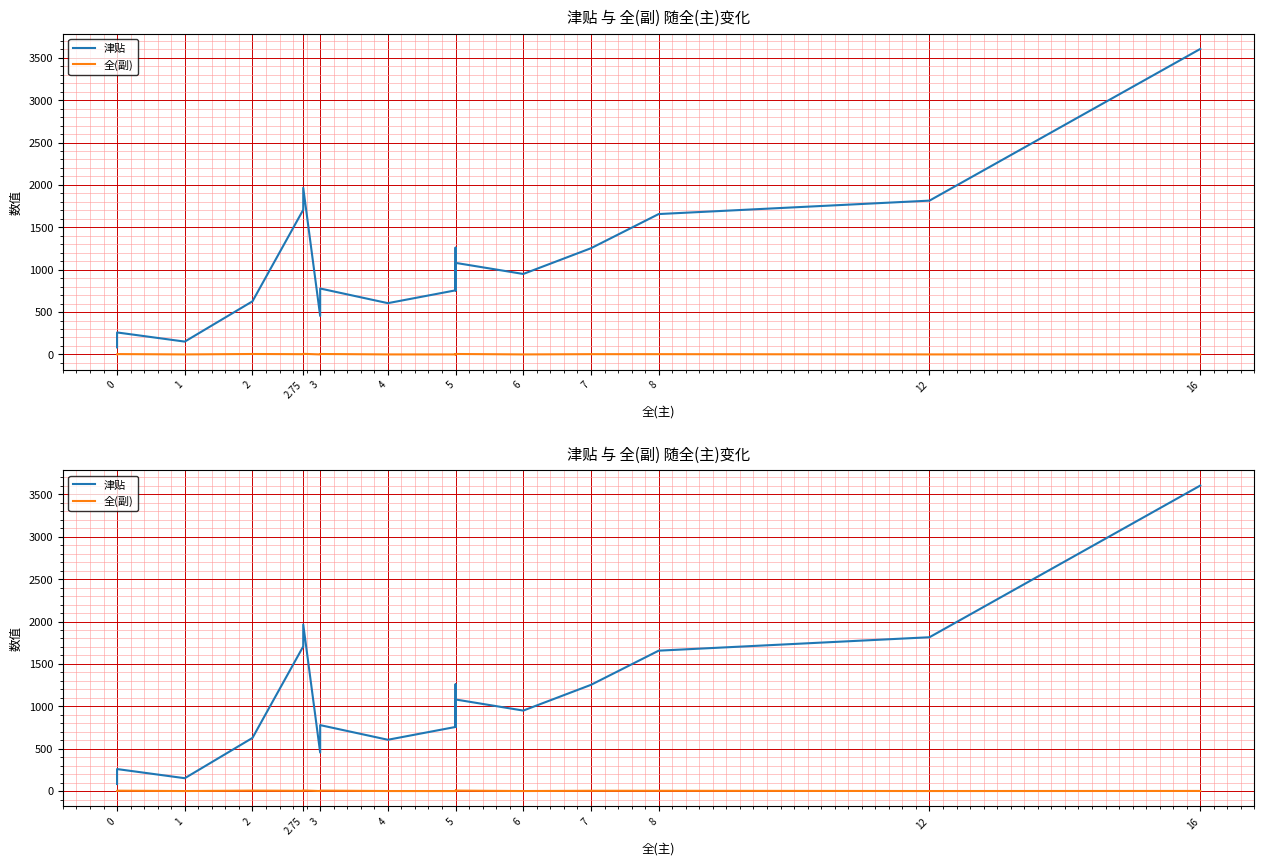

True or false: 全(副) and 津贴 intersect in this chart.

False